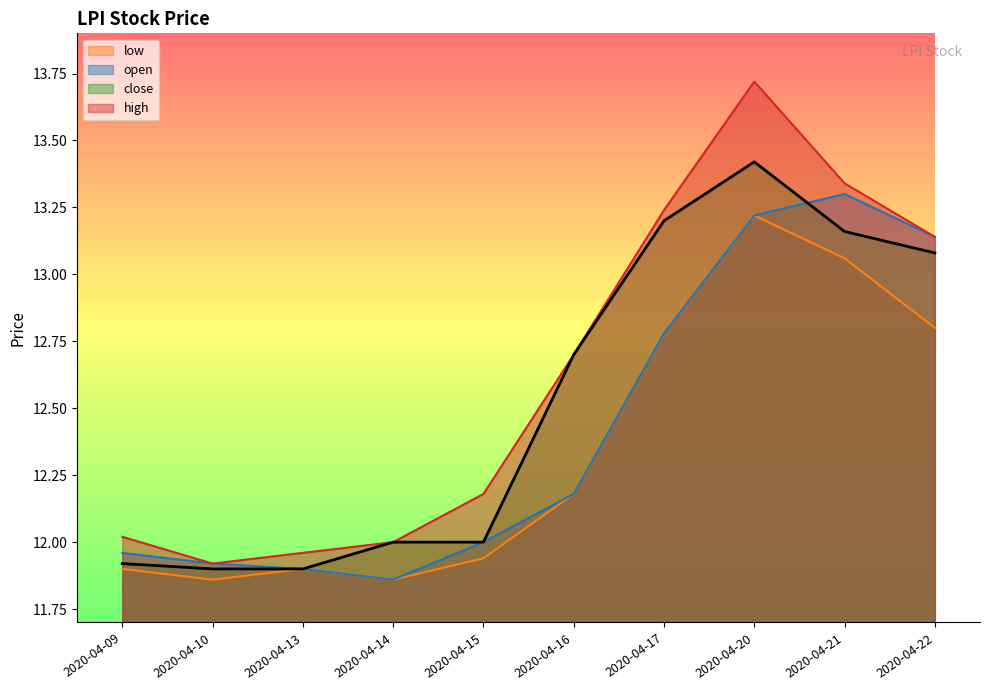

What is the approximate value at 2020-04-15?

12.0